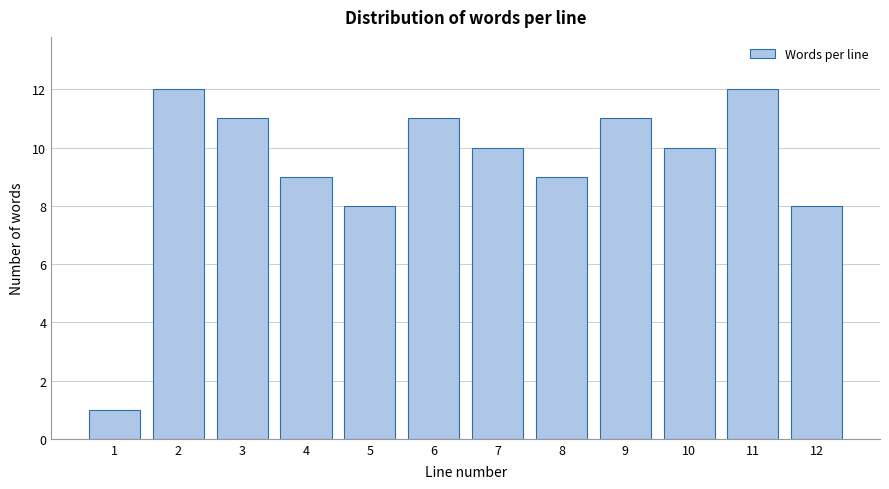

Reading left to right, extract all data points from this chart.

1	12	11	9	8	11	10	9	11	10	12	8